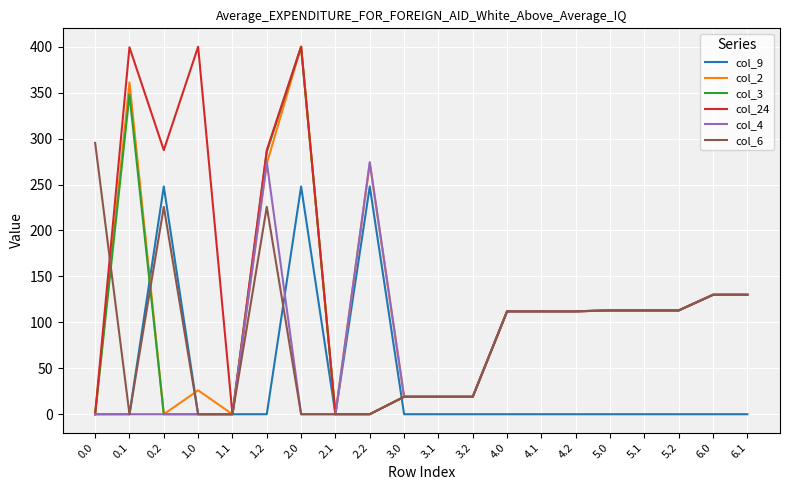

What is the difference between the second highest and second lowest values in the col_6 series?

225.7